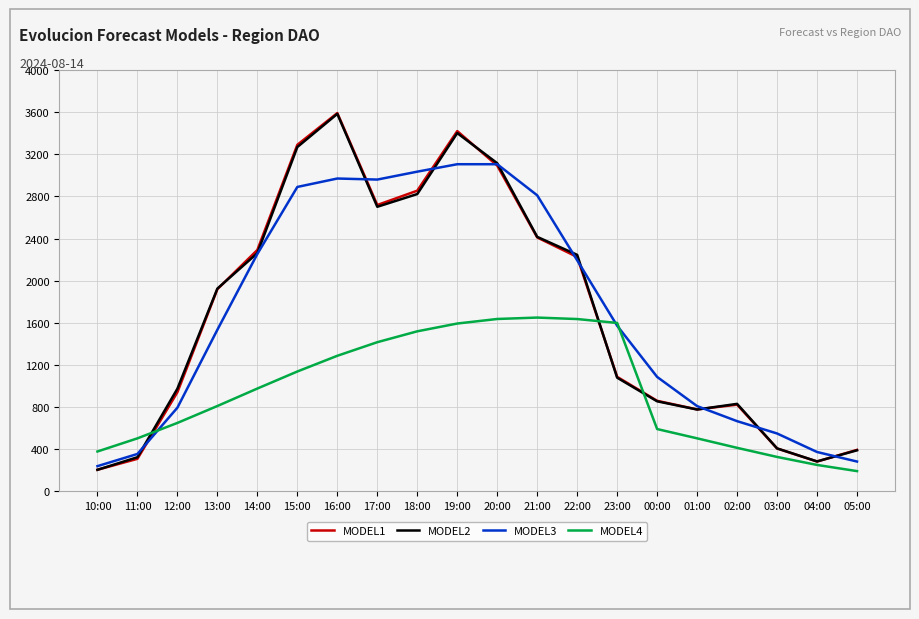

Is the value of MODEL3 at 16:00 greater than the value of MODEL4 at 02:00?

Yes